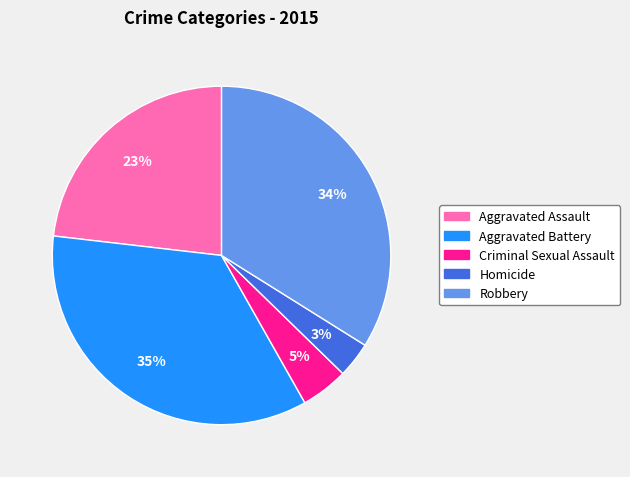

The Aggravated Assault slice represents 29% of the pie. True or false?

False